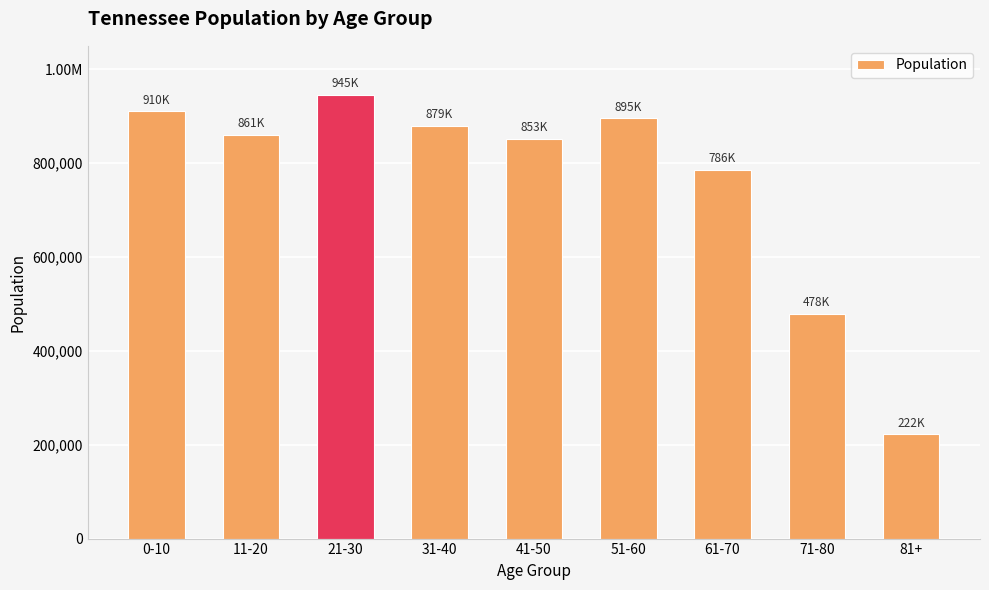

What is the value of the 2nd bar from the left?

860806.6